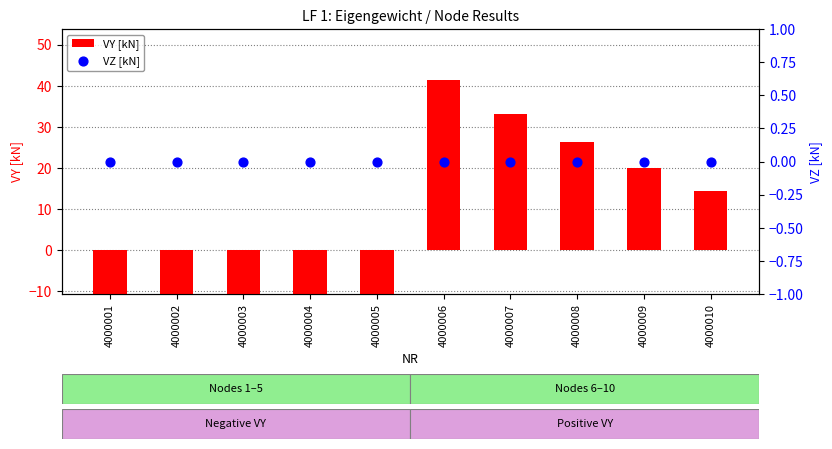

Which series contains the lowest Y value?

VY [kN]